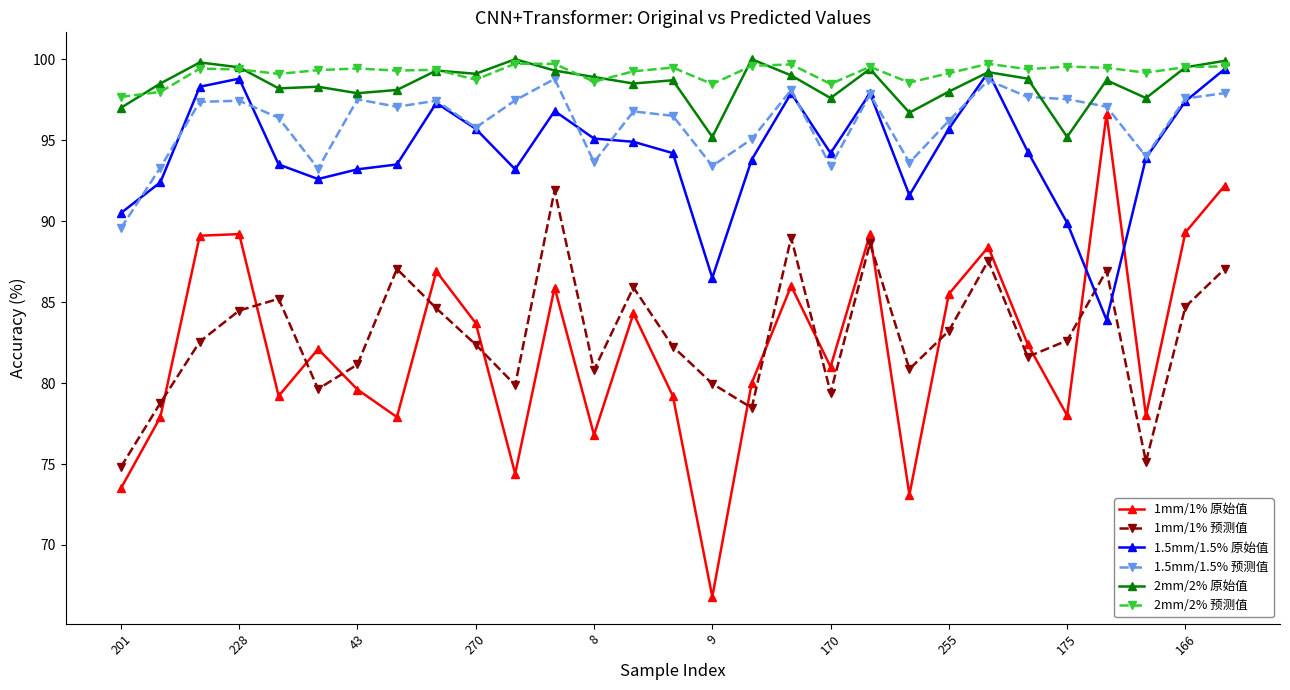

What is the value of the 2mm/2% 原始值 point at the 25th from the left?

95.2